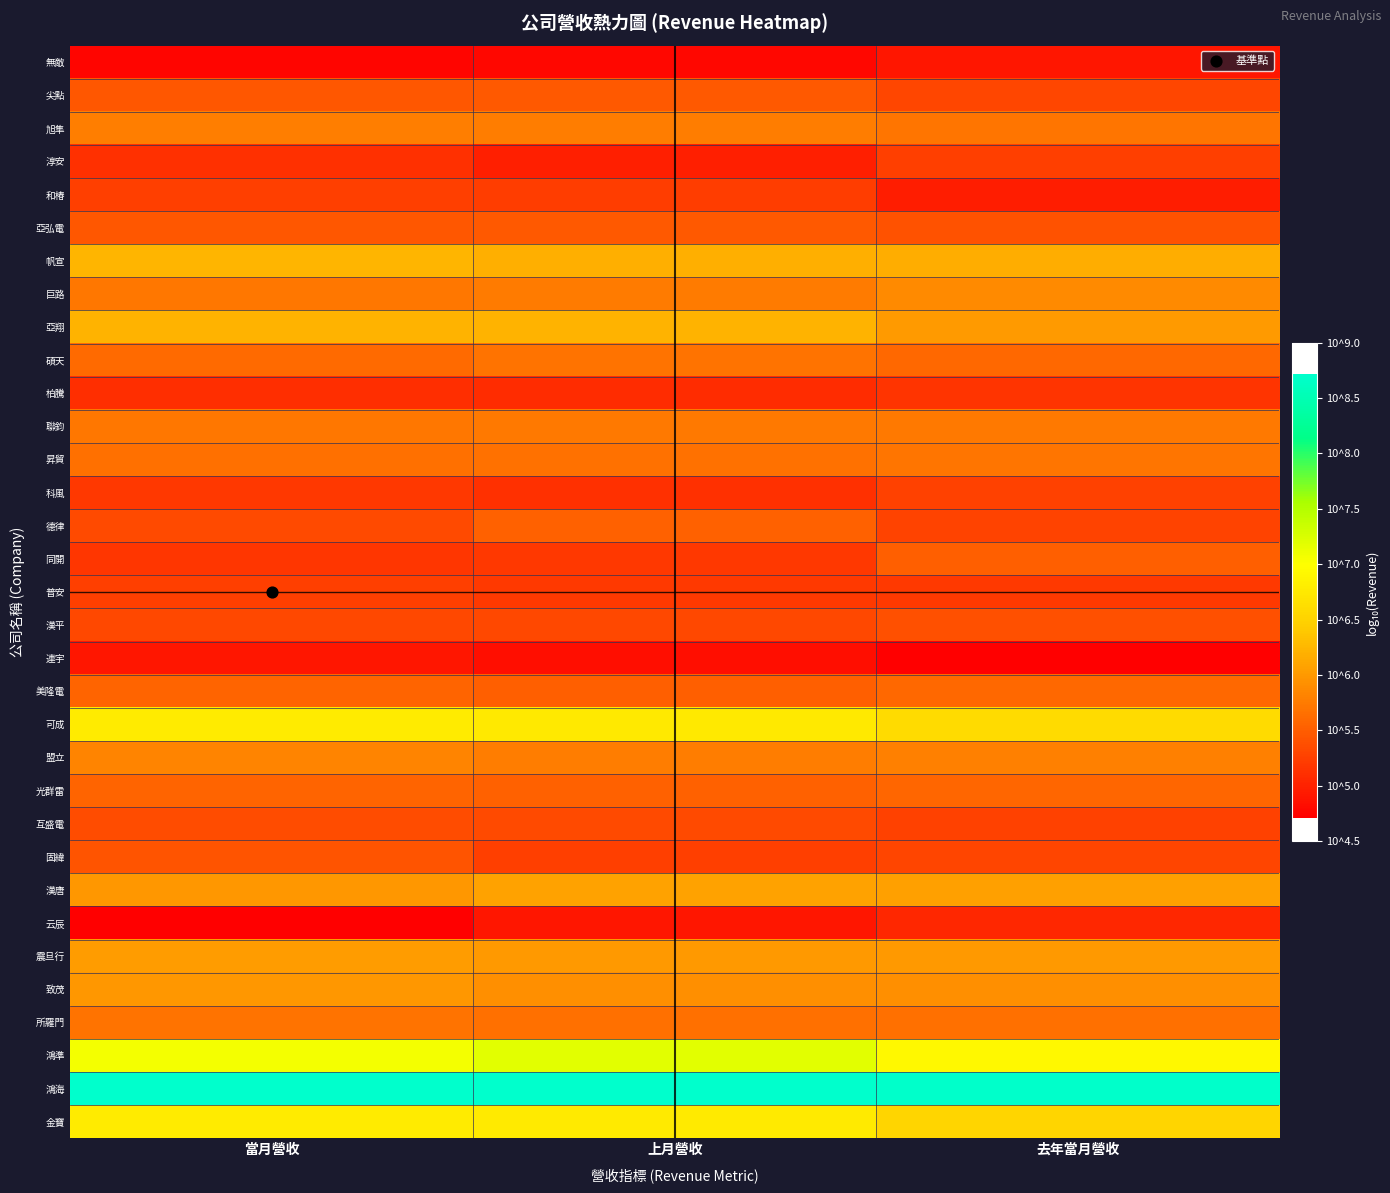

At which category is the sum across all series the highest?

當月營收